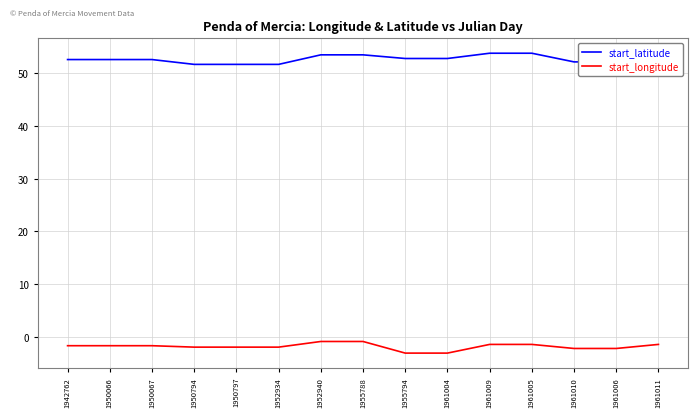

Does the chart have visible grid lines?

Yes